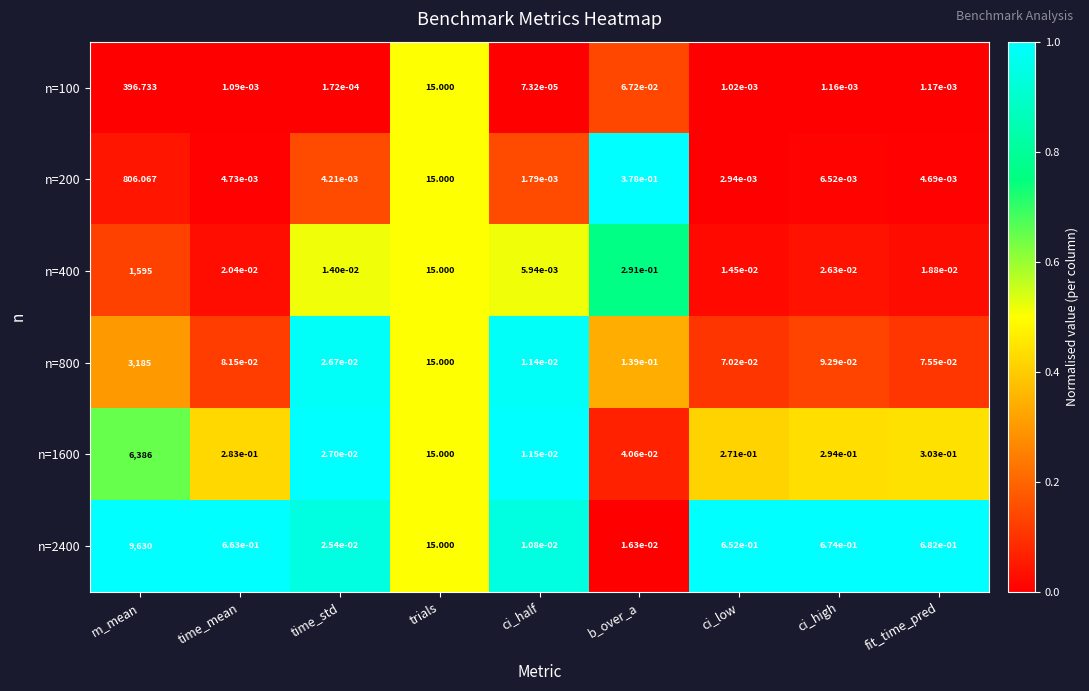

At which category is the sum across all series the highest?

m_mean